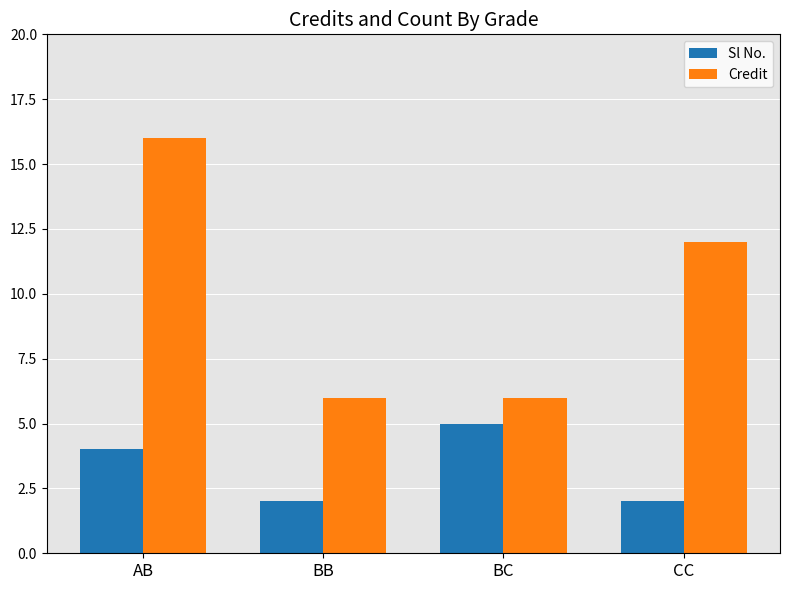

Which series has the largest total across all categories?

Credit